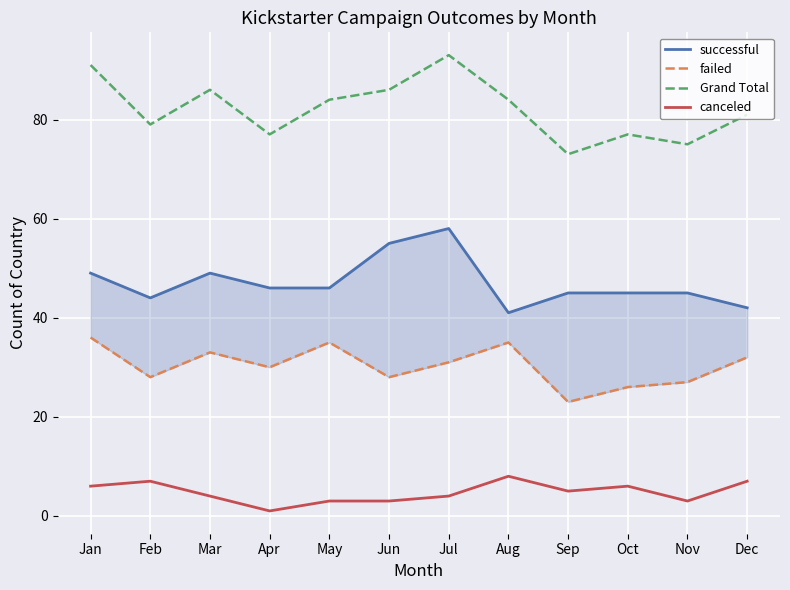

What is the highest value of the failed series?

36